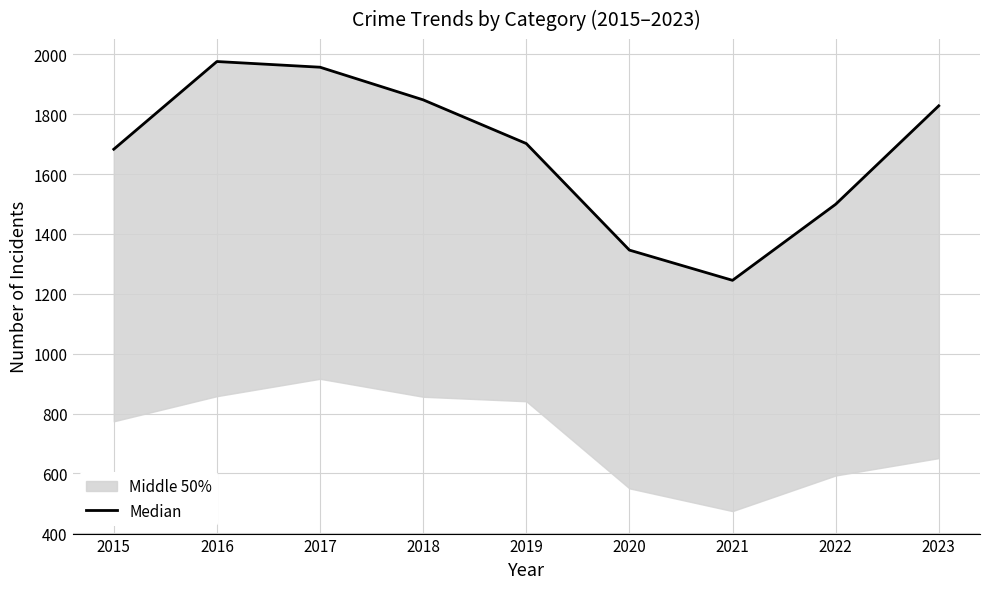

How many lines are shown in the chart?

1